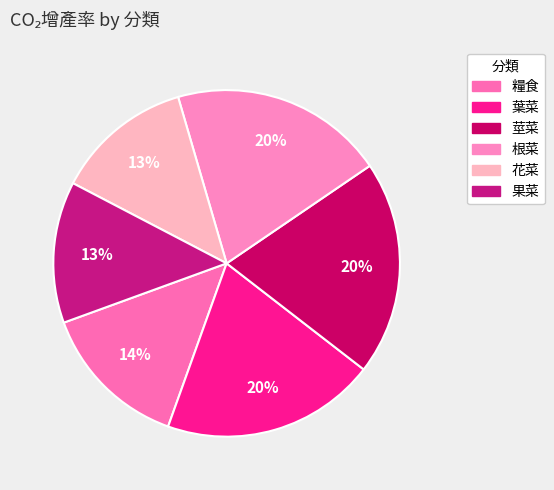

Which slice is the largest?

根菜(胡蘿蔔)